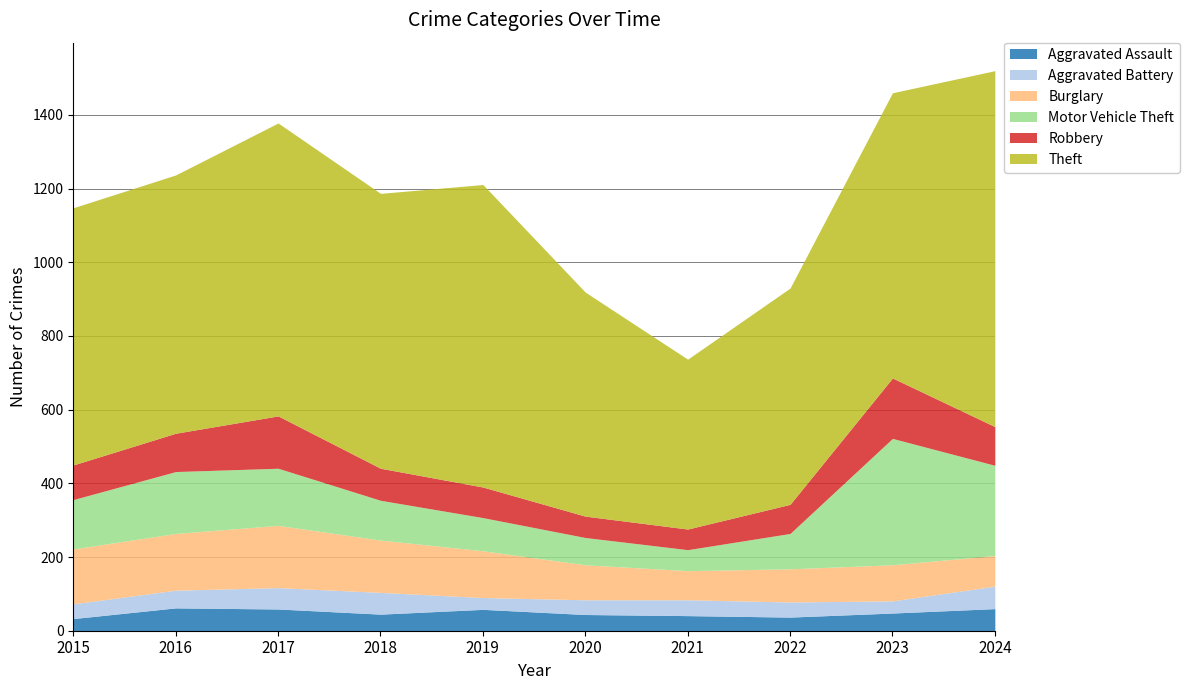

Which series changed the most between 2015 and 2017?

Theft